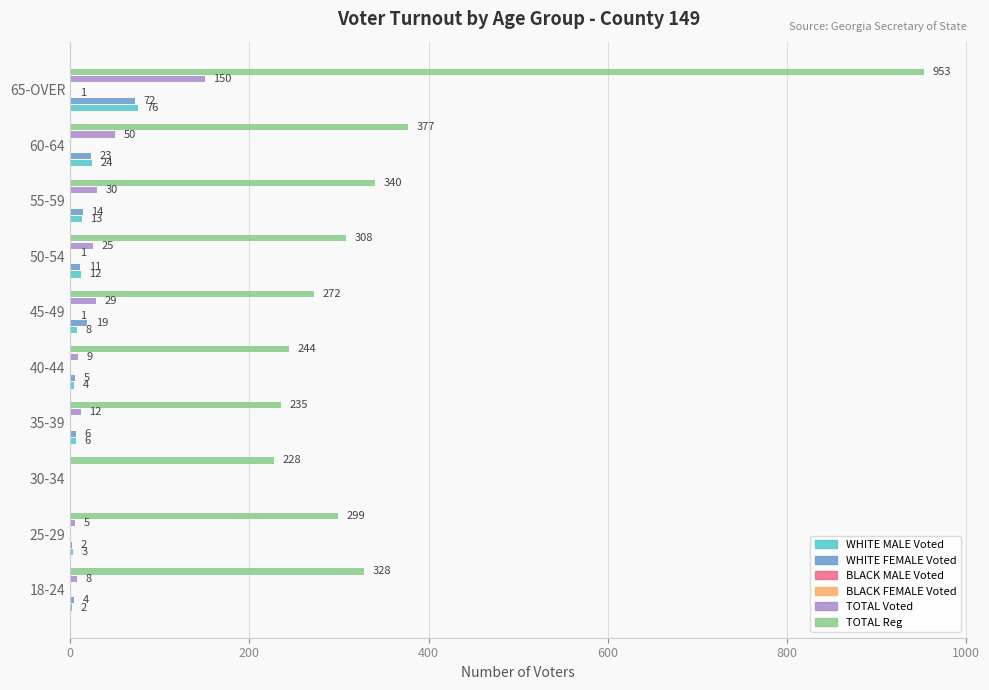

What is the approximate value of WHITE FEMALE Voted at 65-OVER, to the nearest 5?

70